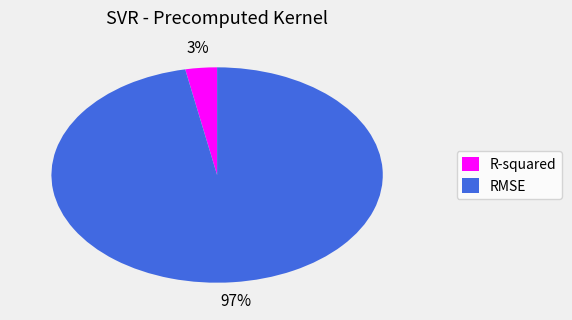

Which category accounts for the majority?

RMSE